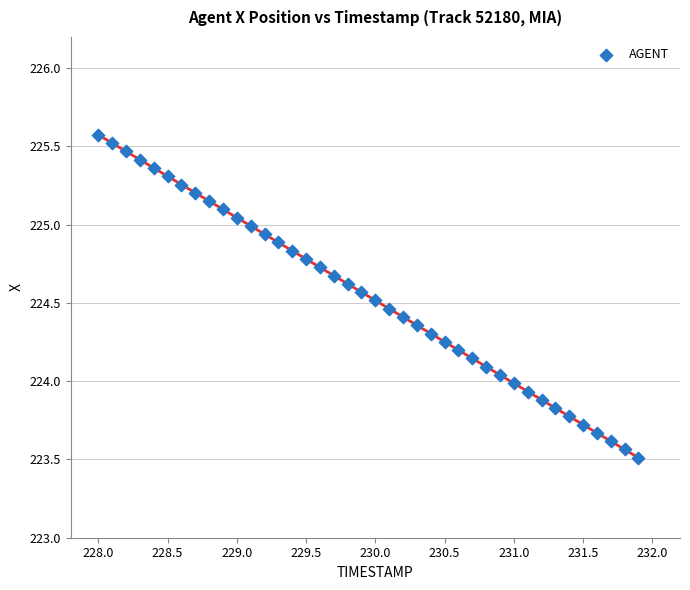

What is the range of Y values (max minus min)?

2.1